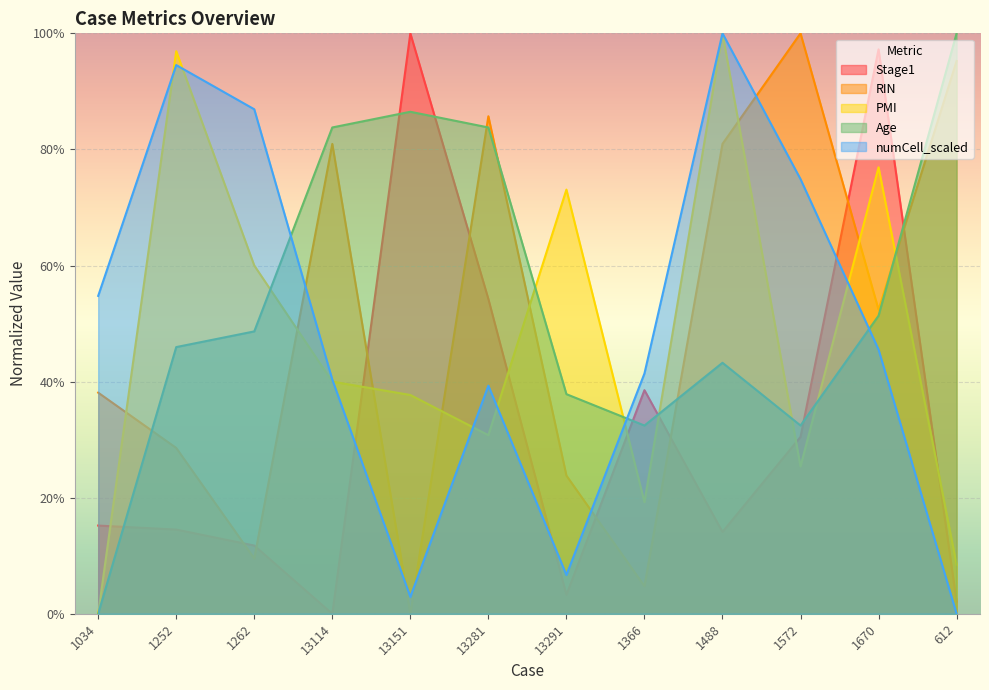

What is the maximum value shown in the chart?

1.0